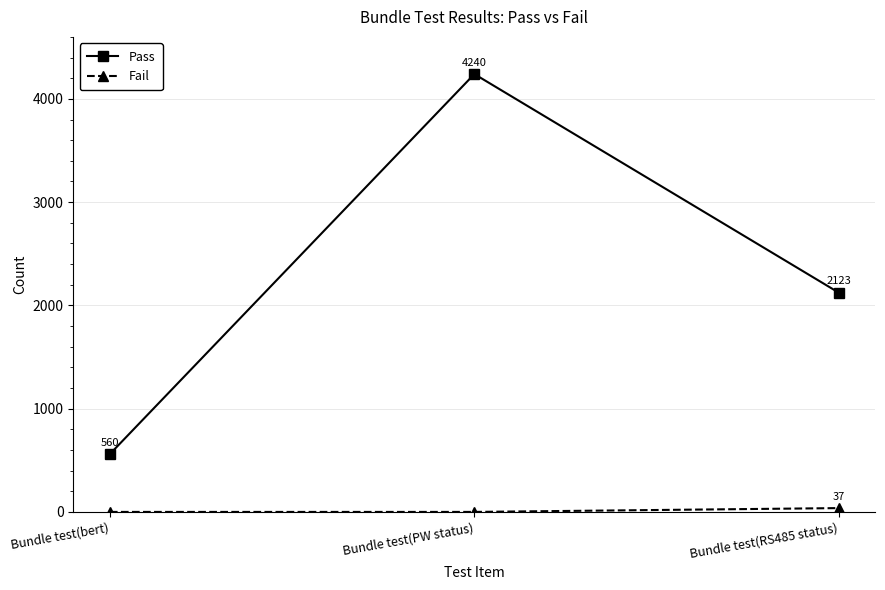

What is the minimum value for Pass?

560